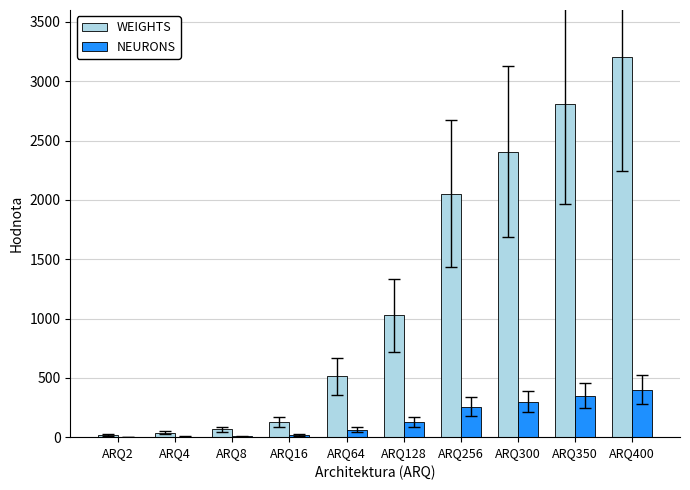

Which series has the largest total across all categories?

WEIGHTS